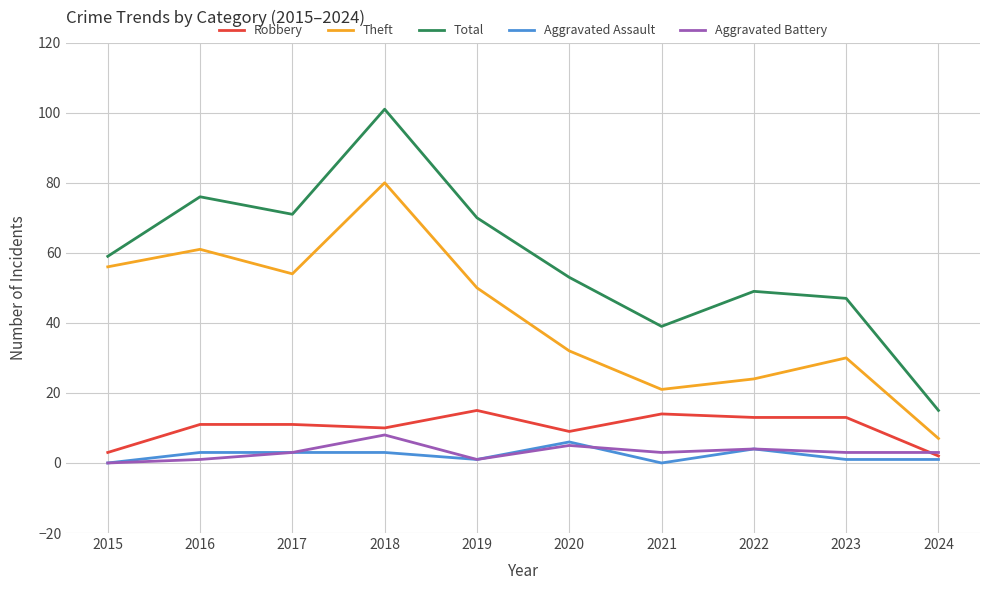

True or false: Theft has a value of 24 at 2017.

False